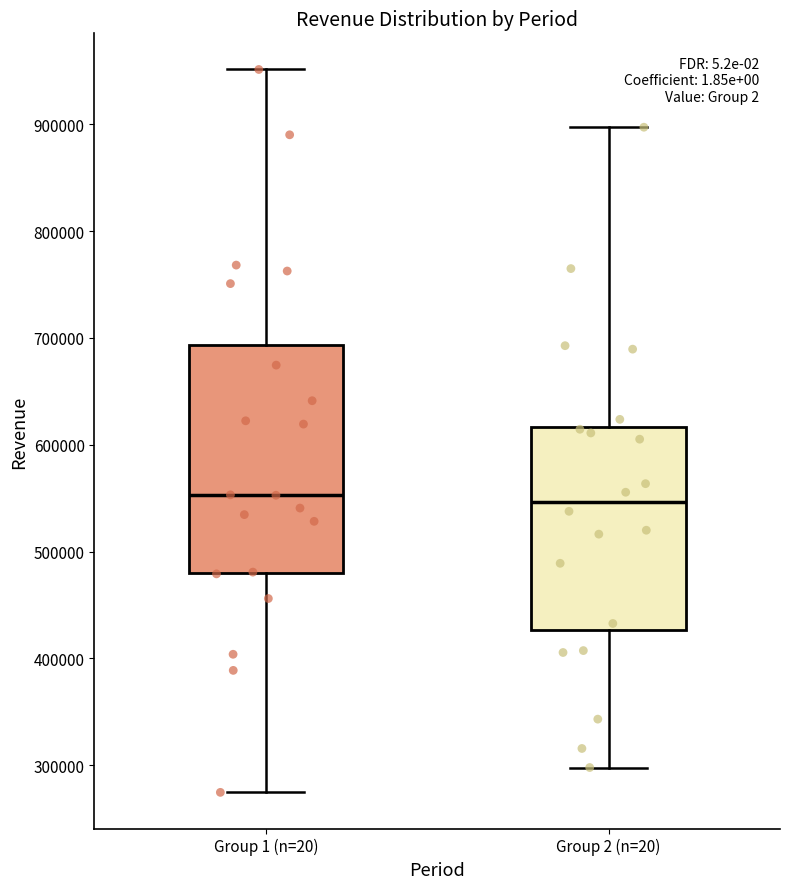

Reading left to right, transcribe this box plot: for each box, give where its median line is, the range the box spans, and where its two whiskers end, as read against the y-axis. The values are not printed on the chart, so give them approximately, as read against the axis.

Group 1 (n=20): median 550000, box 480000 to 690000, whiskers 270000 to 950000
Group 2 (n=20): median 550000, box 430000 to 620000, whiskers 300000 to 900000